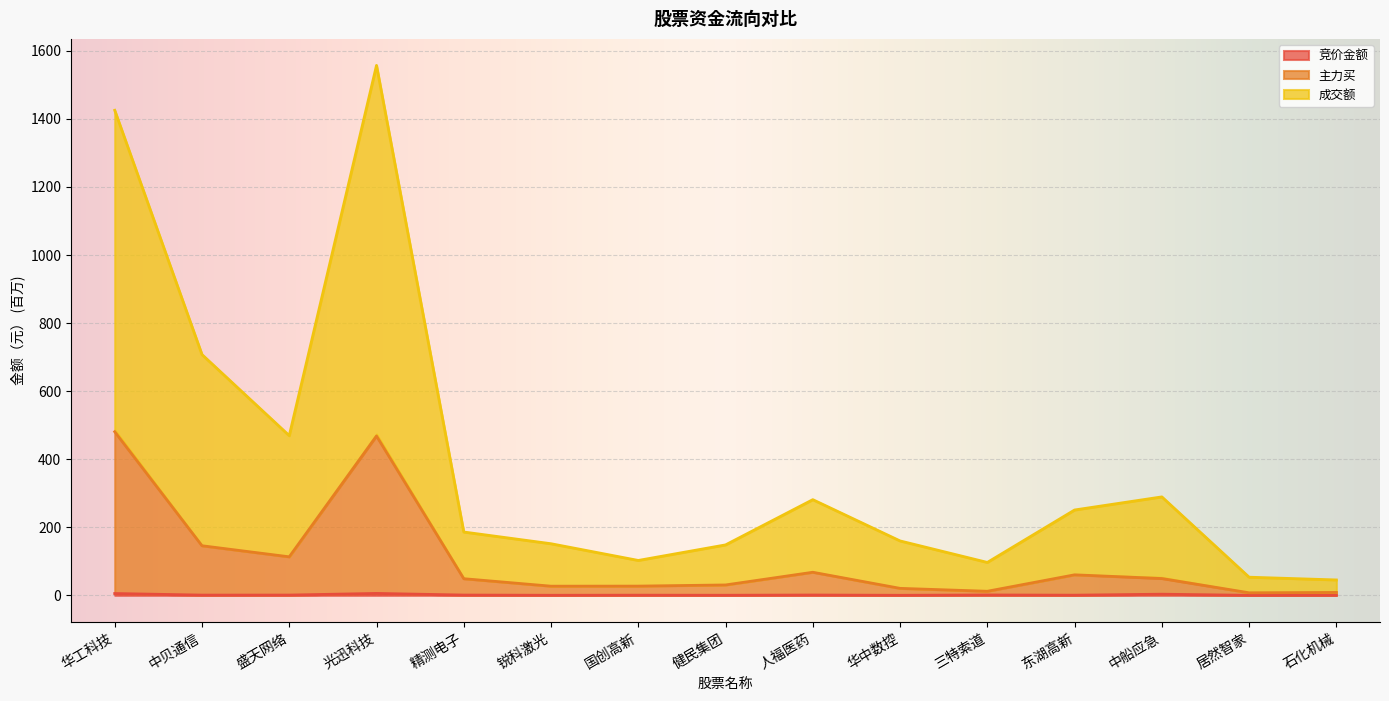

Count the number of data series in this chart.

3